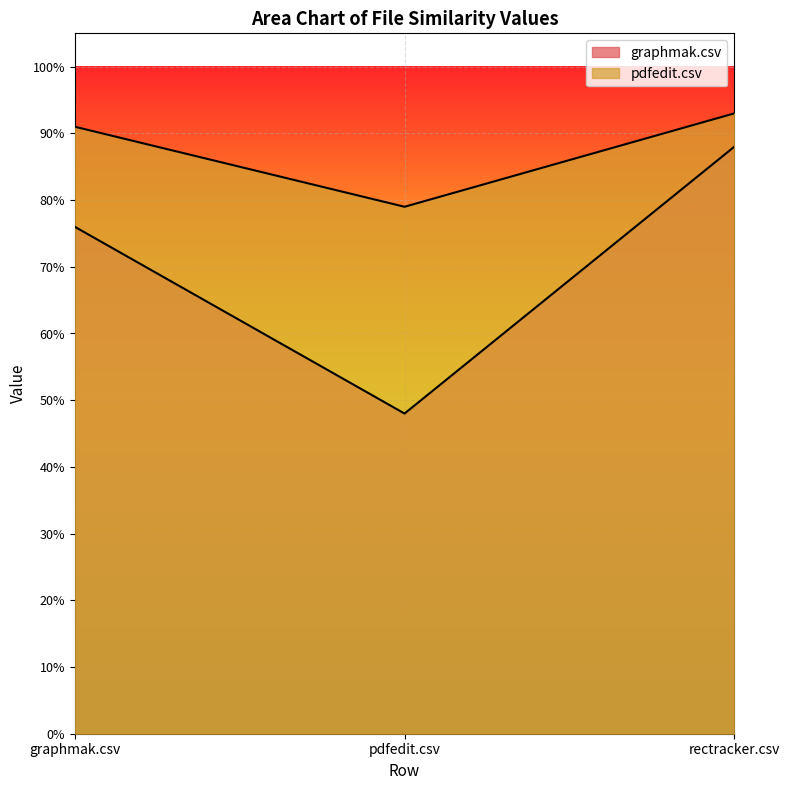

What are all the series names shown in the legend?

graphmak.csv, pdfedit.csv